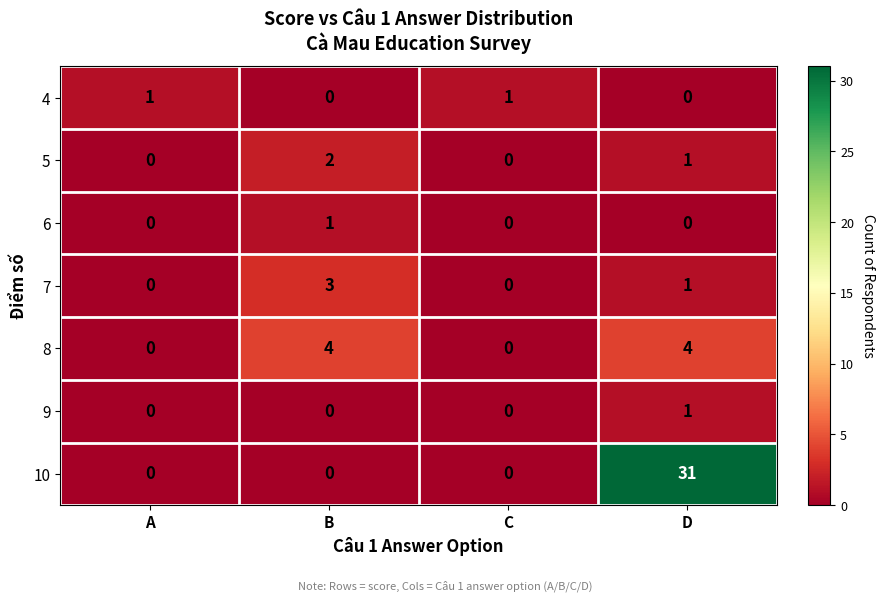

How many 4 values are between 0 and 1?

4